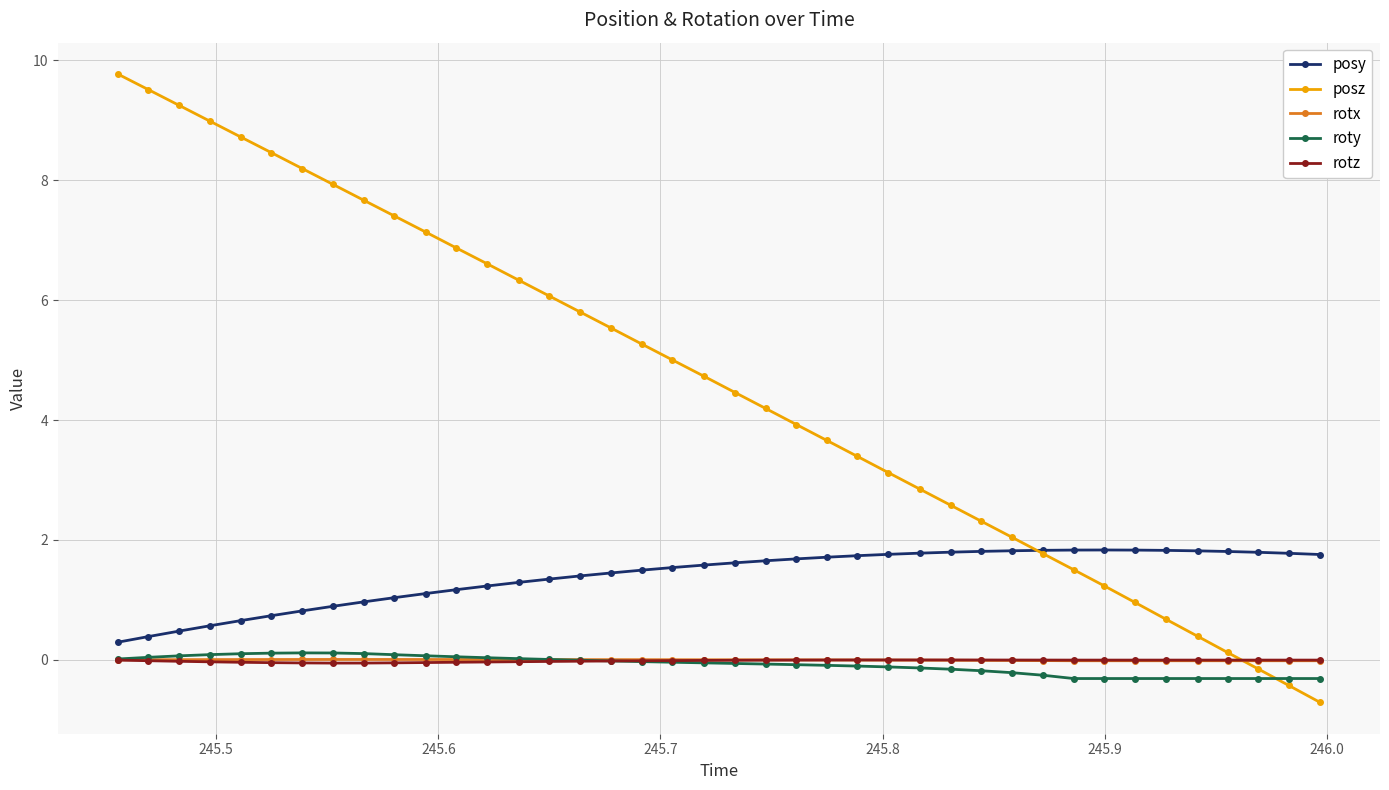

How many times do rotx and posz cross each other?

1